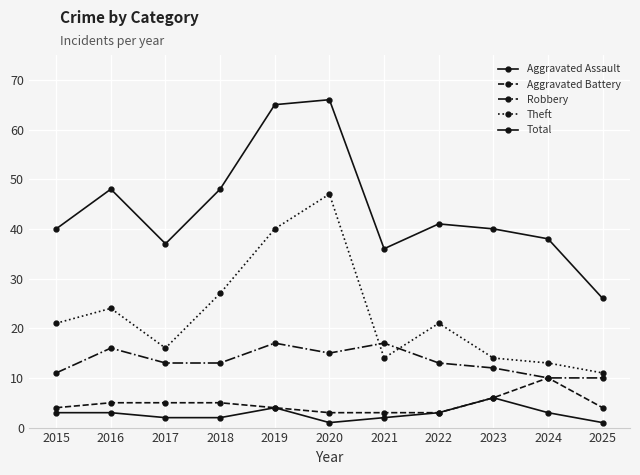

How many values in the Aggravated Assault series are below 3?

5